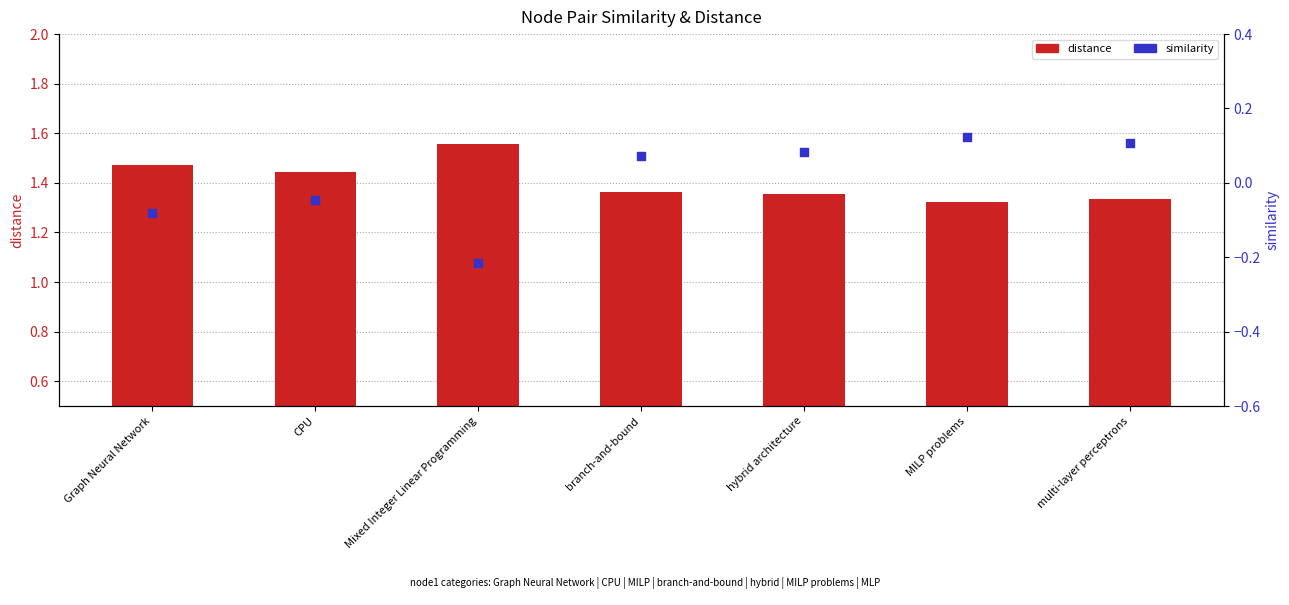

Which series contains the lowest Y value?

similarity